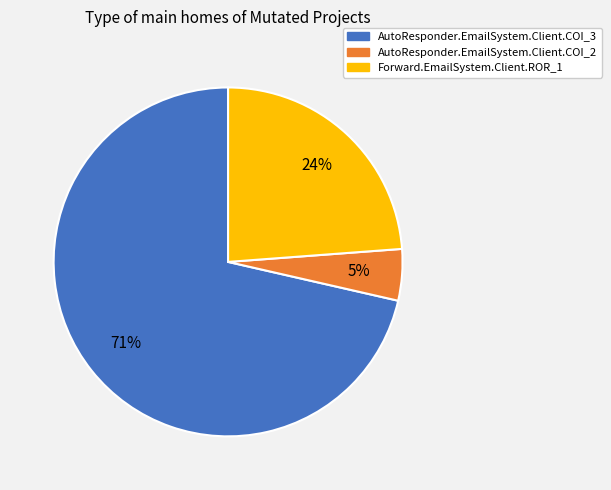

Between AutoResponder.EmailSystem.Client.COI_2 and AutoResponder.EmailSystem.Client.COI_3, which is larger?

AutoResponder.EmailSystem.Client.COI_3